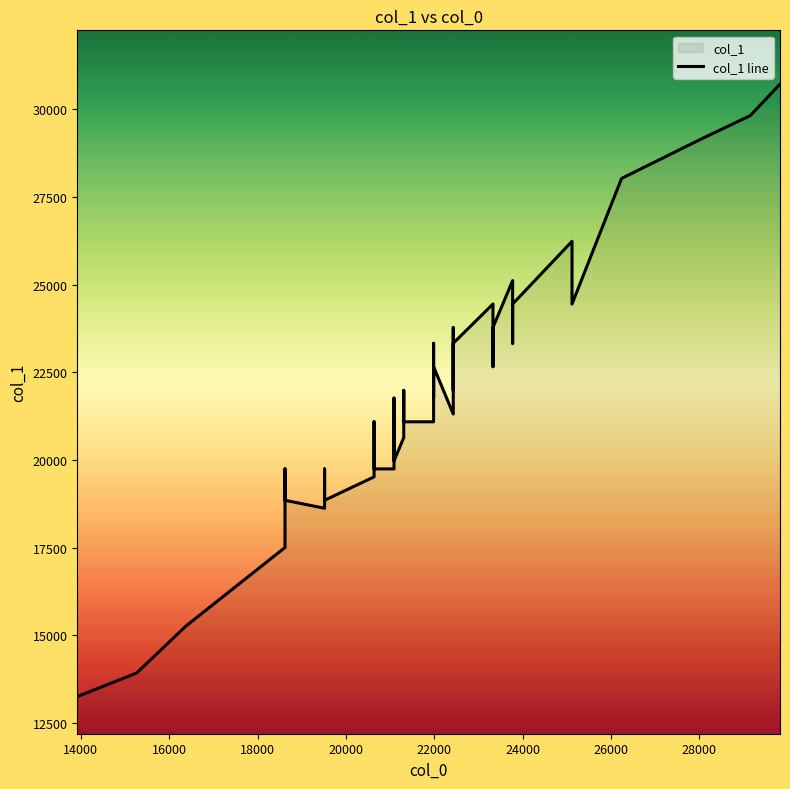

How many values are below 21763?

20